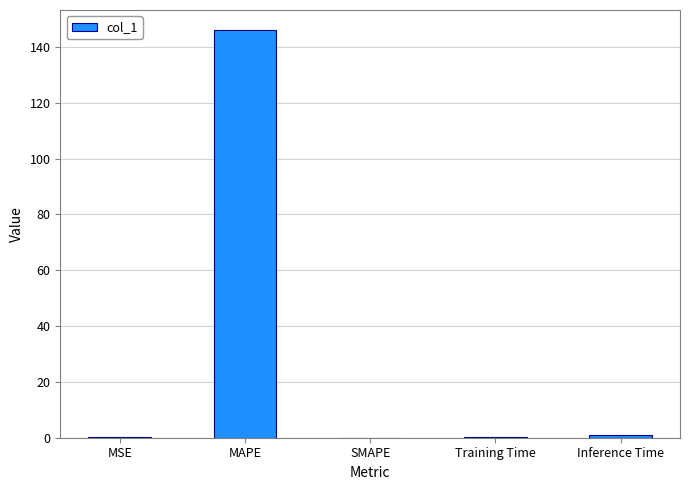

What is the sum of the values at MSE and MAPE?

146.1